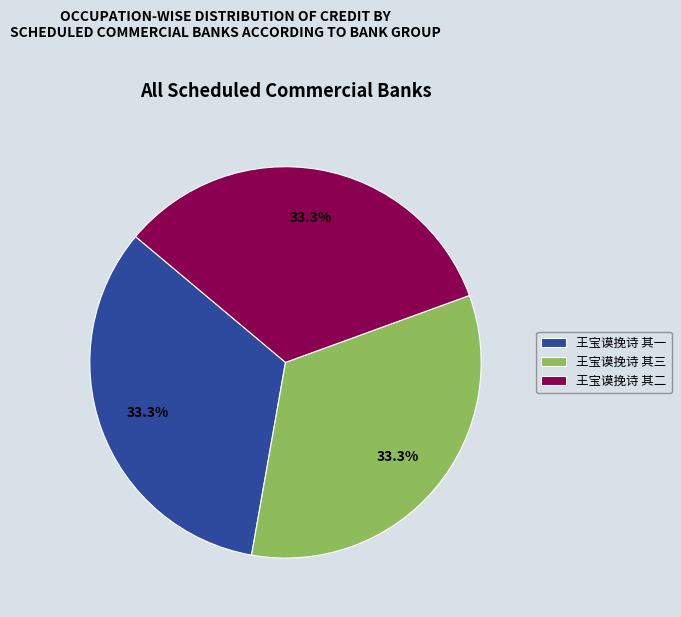

Approximately how many times larger is the value at 王宝谟挽诗 其二 compared to 王宝谟挽诗 其三?

1.0